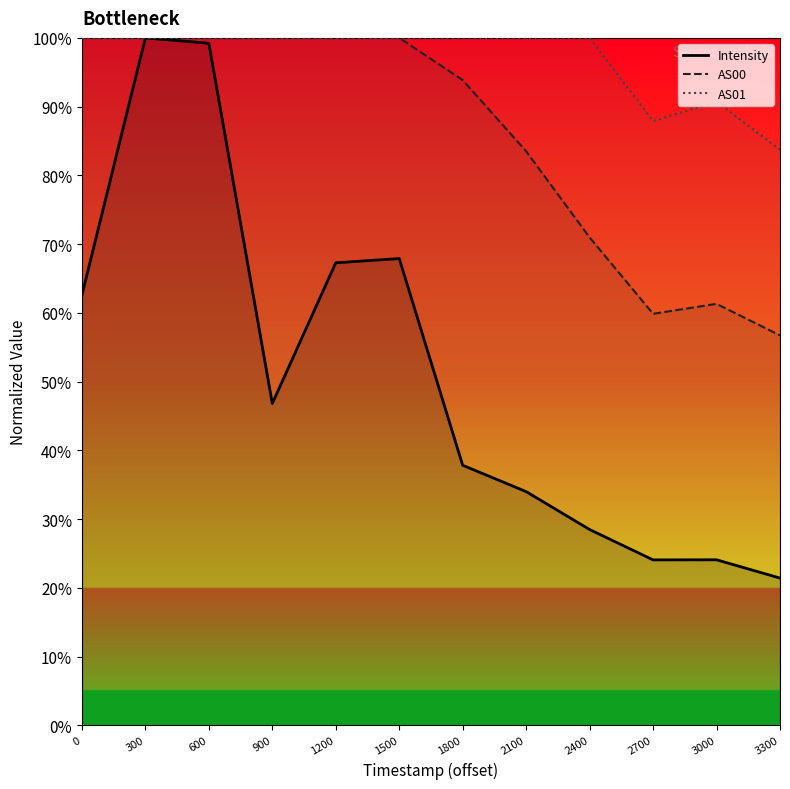

What is the smallest value displayed?

21.4